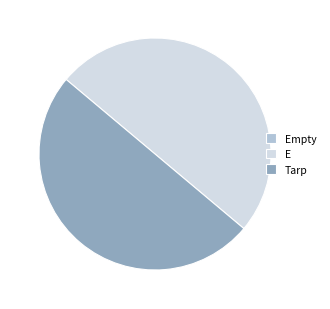

Is it true that Tarp is 42% of the pie?

False